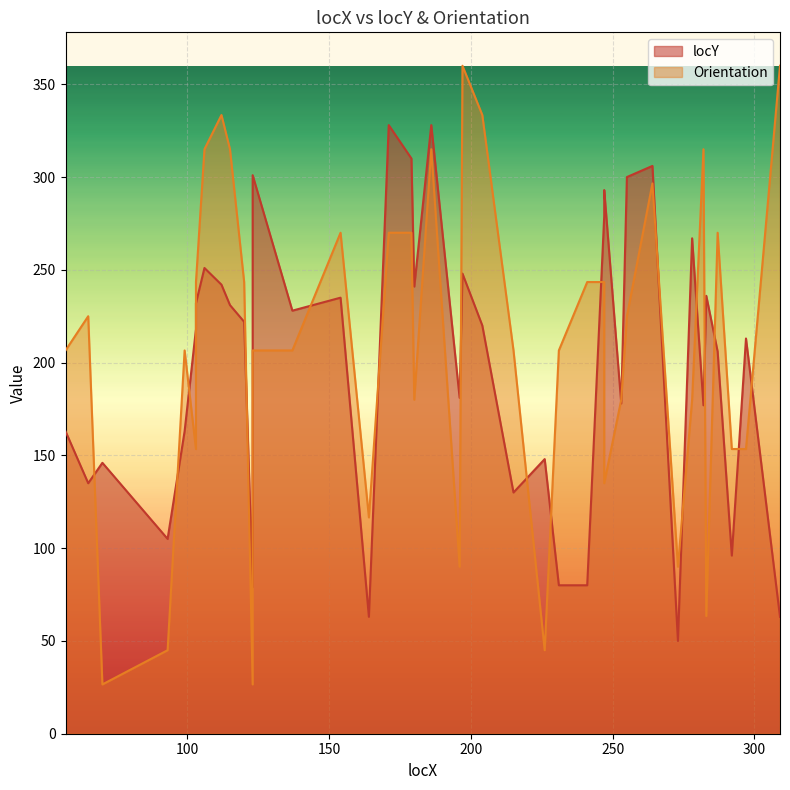

What is the difference between the locY values at 120 and 309?

159.0